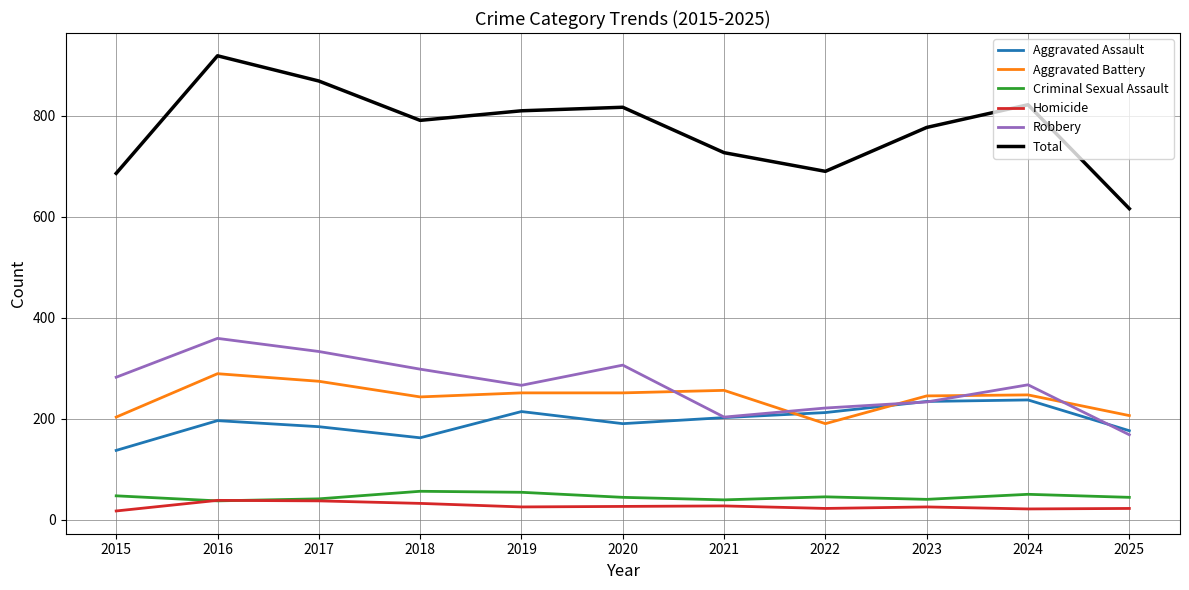

Between 2016 and 2024, which series saw the biggest shift?

Total